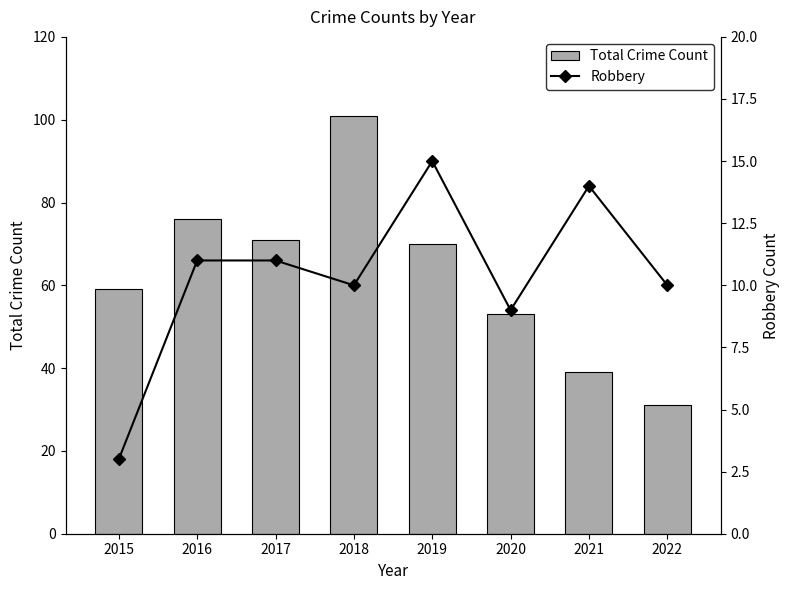

Reading left to right, extract all data points from this chart.

Total Crime Count: 59	76	71	101	70	53	39	31
Robbery: 3	11	11	10	15	9	14	10